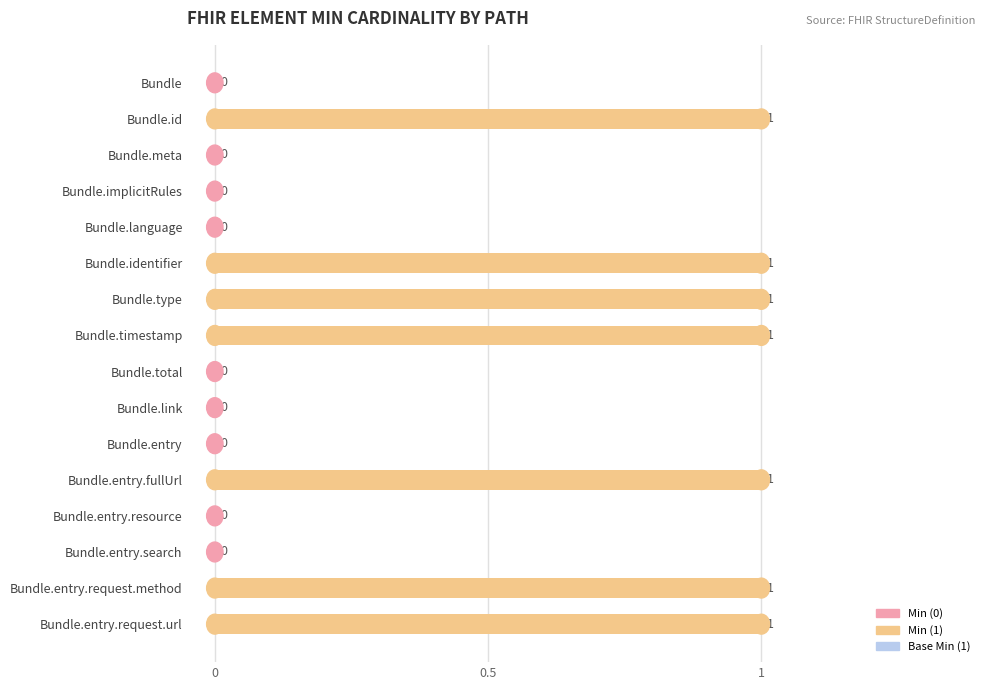

Reading top to bottom, list all the values displayed in this chart.

Bundle=0	Bundle.id=1	Bundle.meta=0	Bundle.implicitRules=0	Bundle.language=0	Bundle.identifier=1	Bundle.type=1	Bundle.timestamp=1	Bundle.total=0	Bundle.link=0	Bundle.entry=0	Bundle.entry.fullUrl=1	Bundle.entry.resource=0	Bundle.entry.search=0	Bundle.entry.request.method=1	Bundle.entry.request.url=1